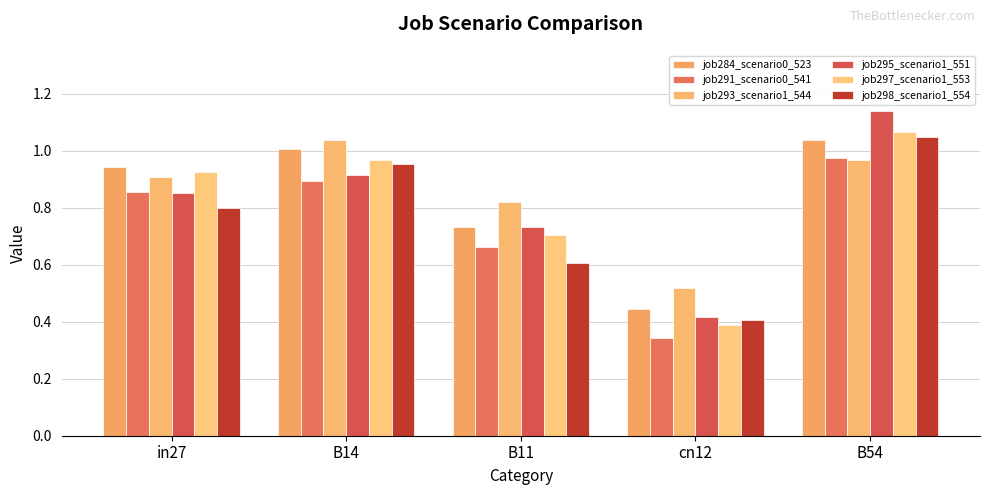

What position from the left is B14?

2